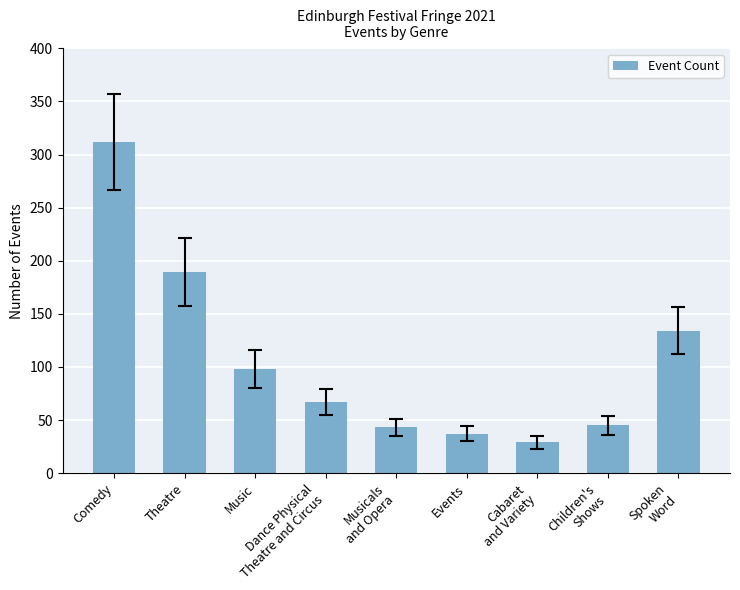

Approximately how many times larger is the value at Theatre compared to Children's
Shows?

4.2